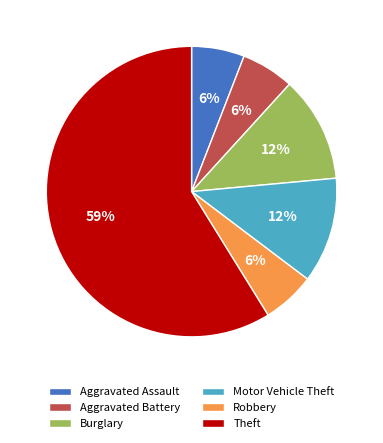

Which category has the biggest portion of the pie?

Theft